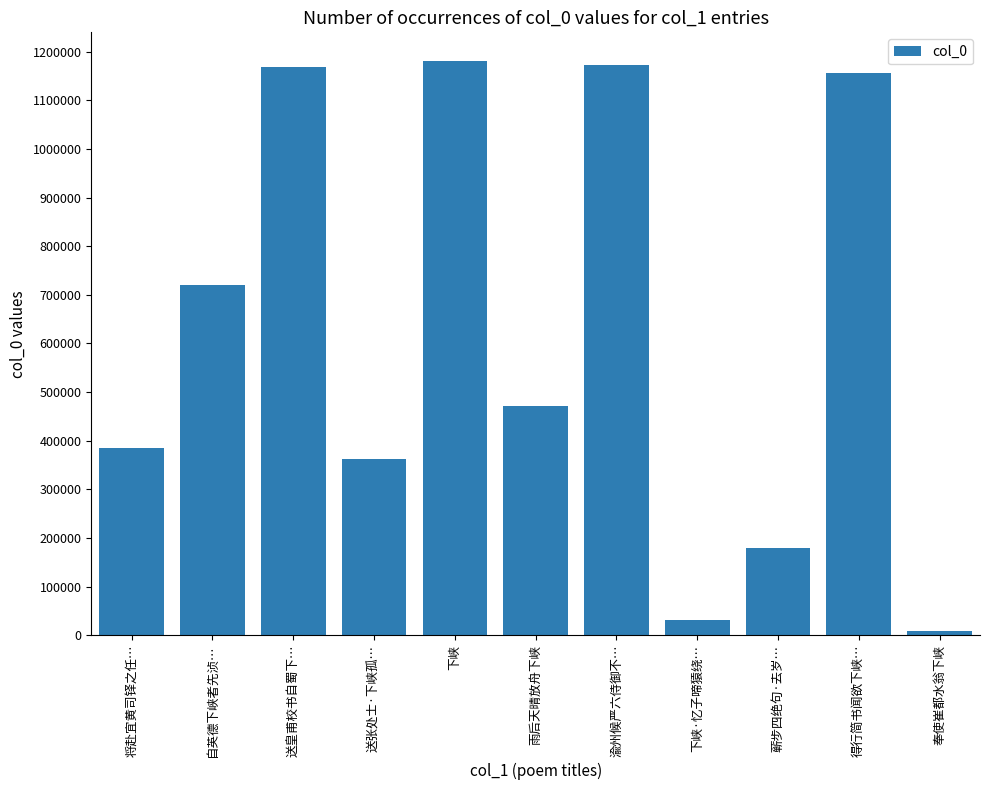

What is the difference between the maximum and minimum values?

1172227